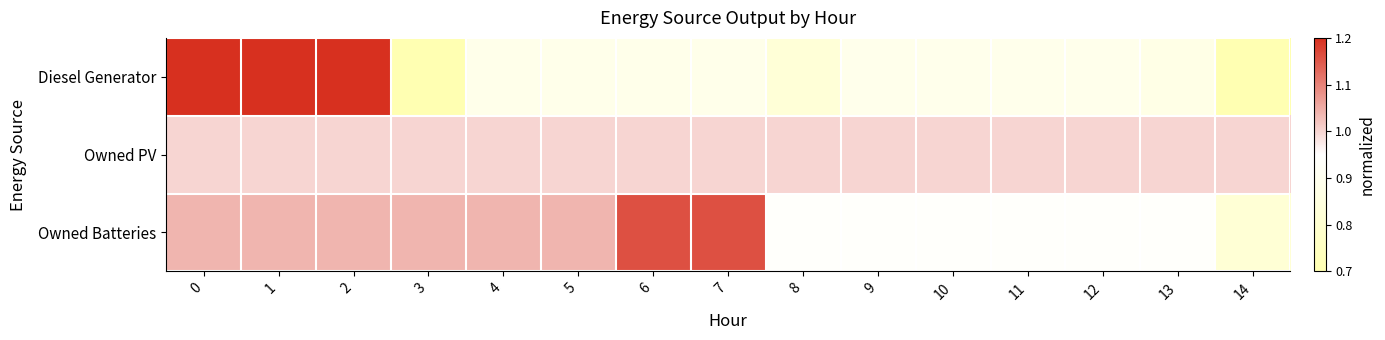

Reading left to right, list all the values displayed in this chart.

Diesel Generator: 0=1.6	1=1.6	2=1.6	3=0.7	4=0.9	5=0.9	6=0.9	7=0.9	8=0.8	9=0.9	10=0.9	11=0.9	12=0.9	13=0.9	14=0.6
Owned PV: 0=1.0	1=1.0	2=1.0	3=1.0	4=1.0	5=1.0	6=1.0	7=1.0	8=1.0	9=1.0	10=1.0	11=1.0	12=1.0	13=1.0	14=1.0
Owned Batteries: 0=1.0	1=1.0	2=1.0	3=1.0	4=1.0	5=1.0	6=1.2	7=1.2	8=0.9	9=0.9	10=0.9	11=0.9	12=0.9	13=0.9	14=0.8